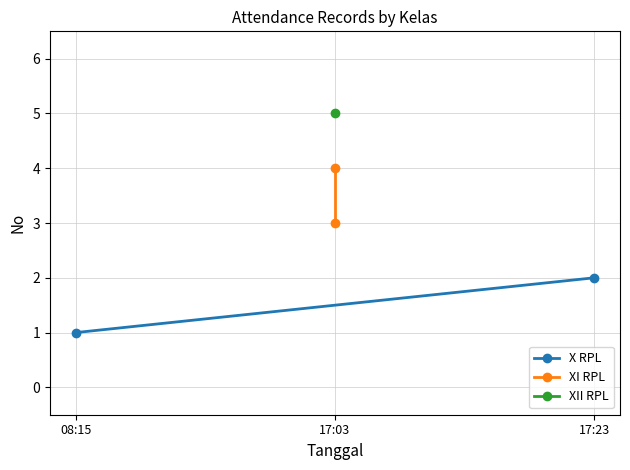

At which category does the chart reach its peak across all series?

17:03